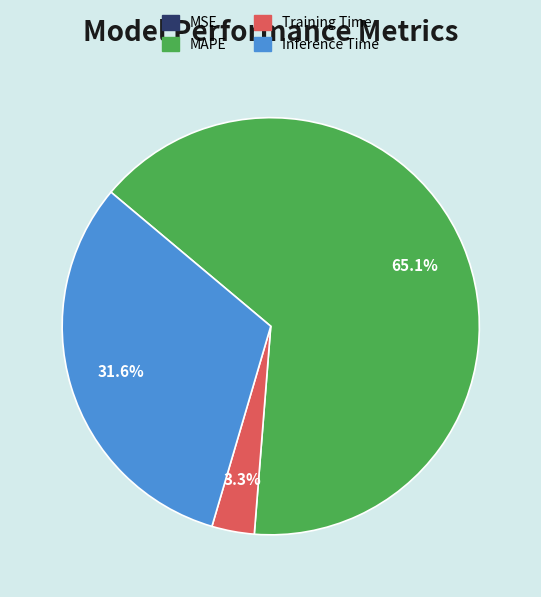

Approximately how many times larger is the value at Inference Time compared to MAPE?

0.5